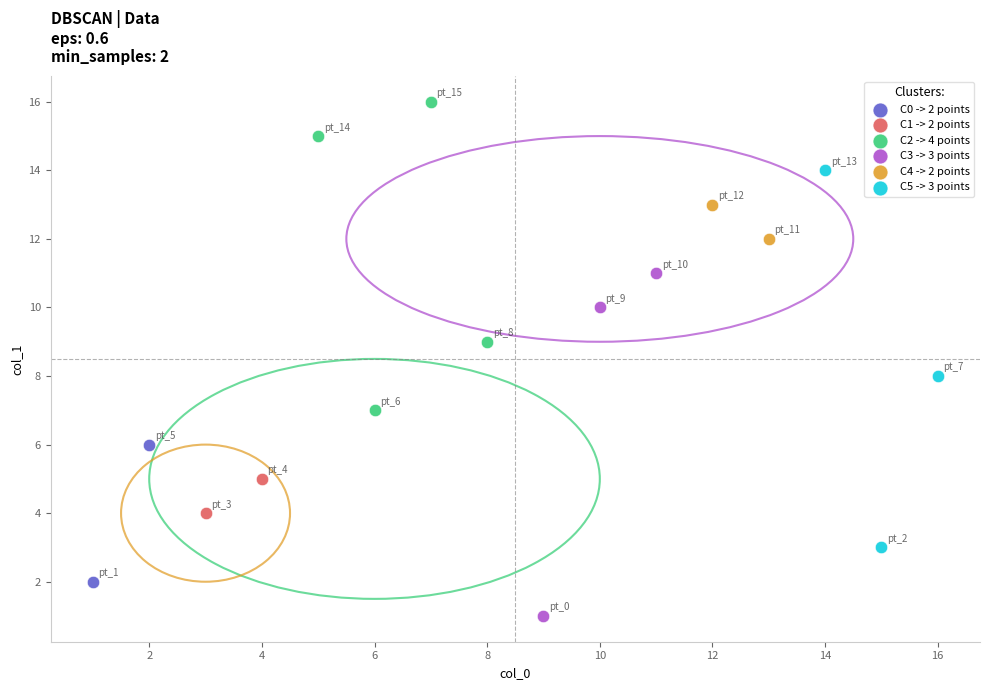

What are all the series names shown in the legend?

C0 -> 2 points, C1 -> 2 points, C2 -> 4 points, C3 -> 3 points, C4 -> 2 points, C5 -> 3 points